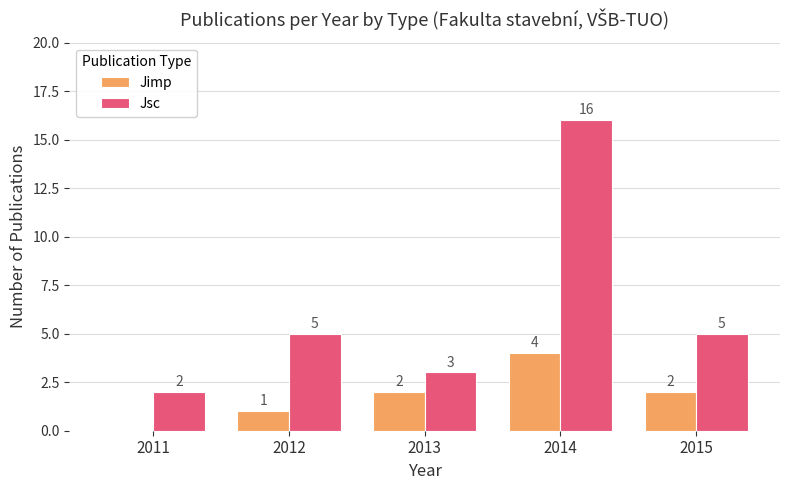

Is the value of Jsc at 2015 greater than the value of Jimp at 2013?

Yes